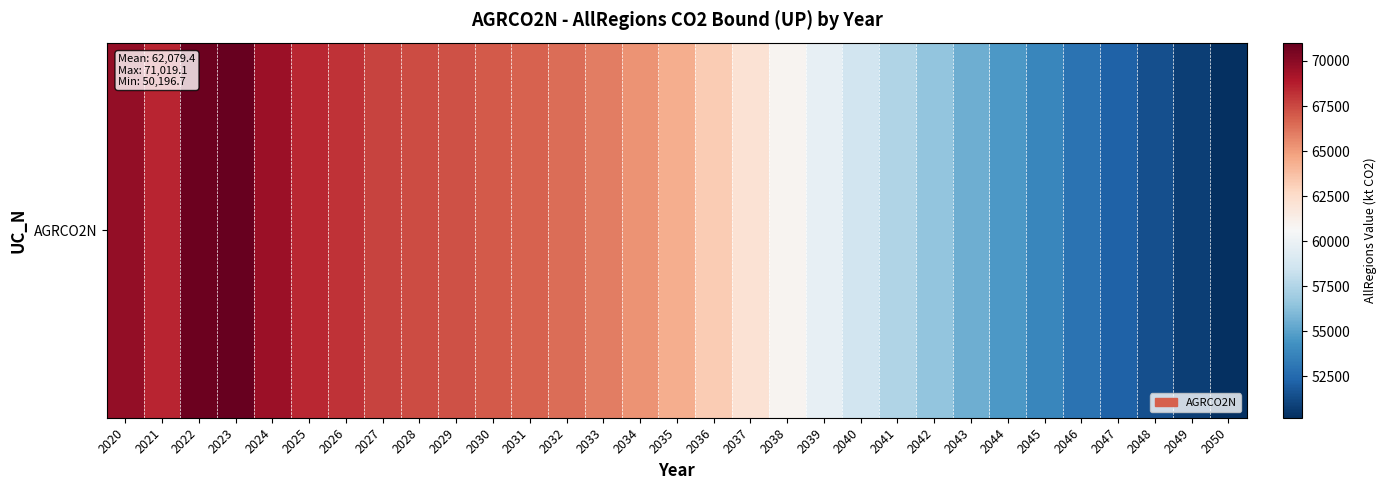

What is the average value?

62079.4